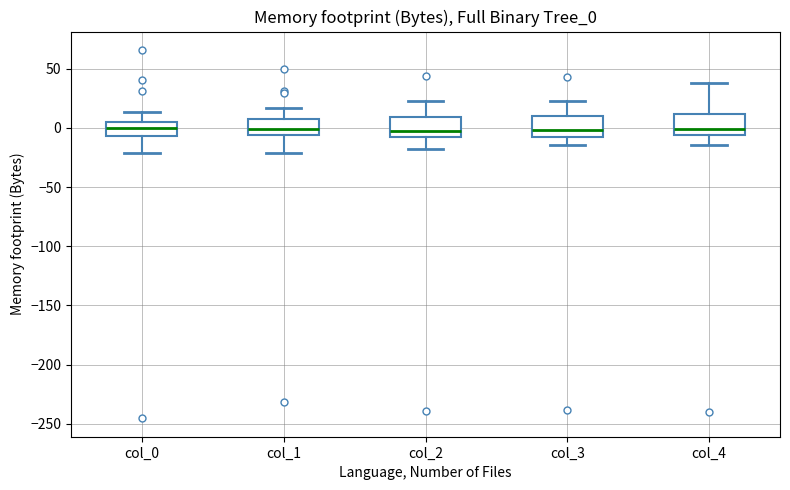

Reading left to right, transcribe this box plot: for each box, give where its median line is, the range the box spans, and where its two whiskers end, as read against the y-axis. The values are not printed on the chart, so give them approximately, as read against the axis.

col_0: median 0, box -5 to 5, whiskers -20 to 15
col_1: median 0, box -5 to 10, whiskers -20 to 15
col_2: median 0, box -10 to 10, whiskers -20 to 25
col_3: median 0, box -10 to 10, whiskers -15 to 25
col_4: median 0, box -5 to 10, whiskers -15 to 40